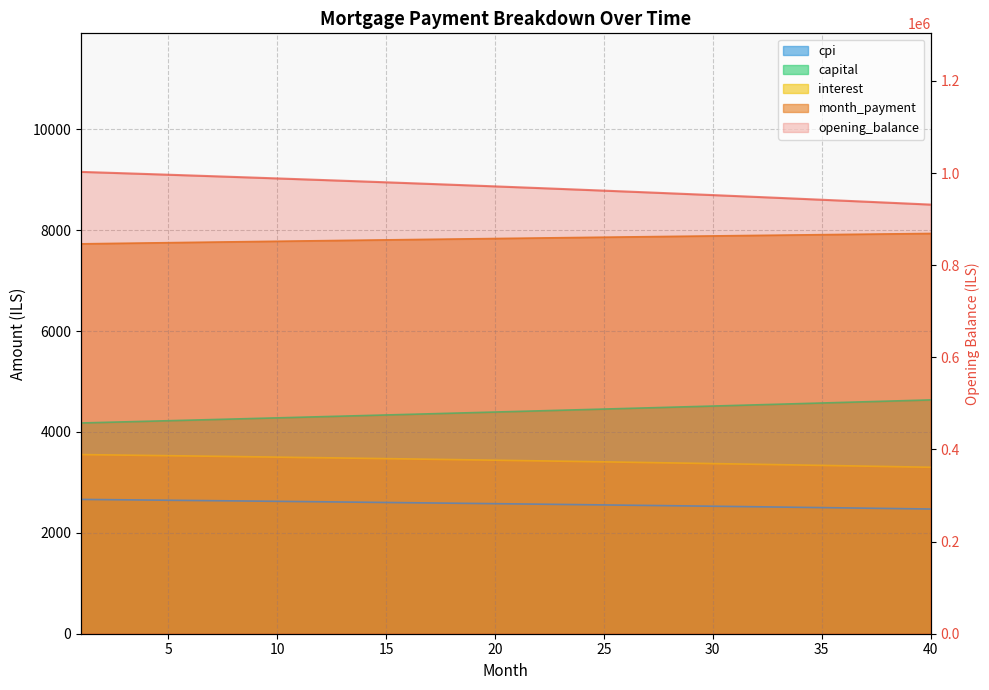

What is the difference between the maximum and second lowest values in the month_payment series?

199.9